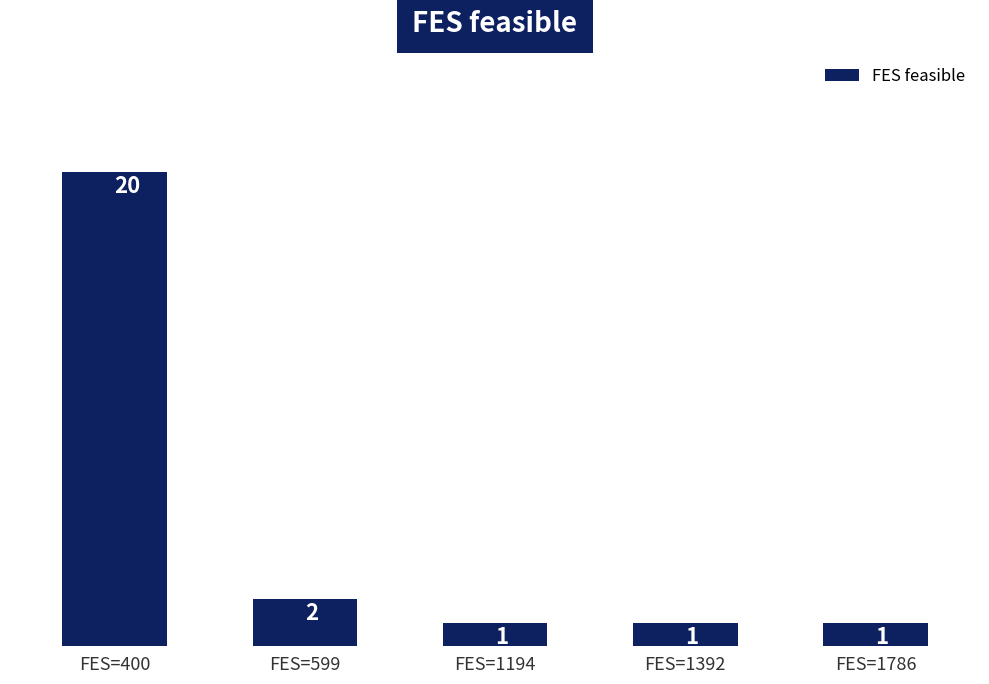

What is the difference between the values at FES=599 and FES=1194?

1